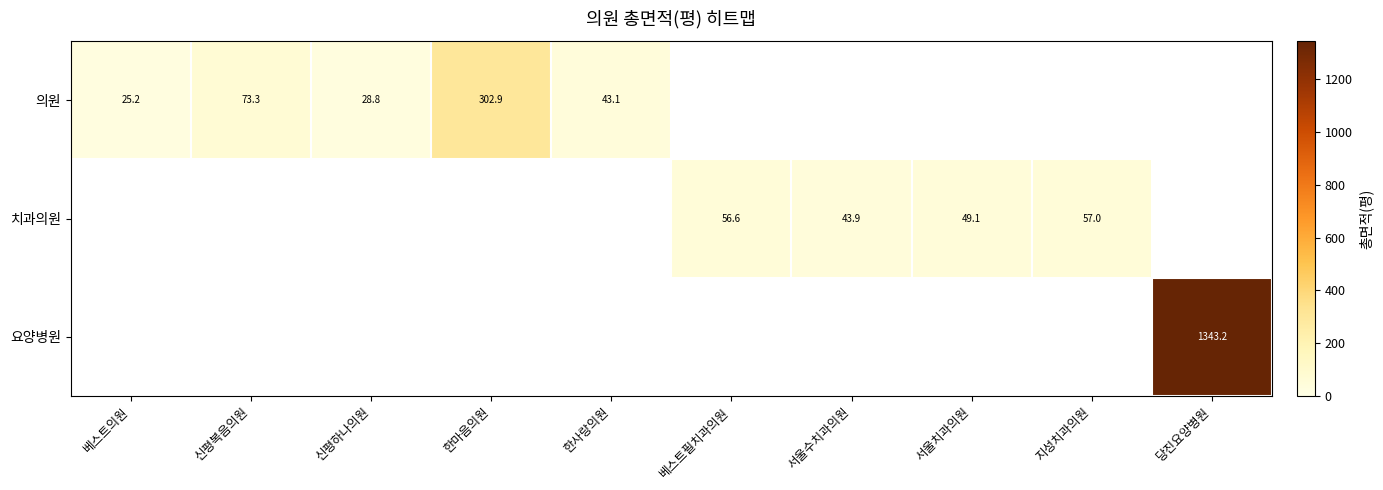

At how many categories does at least one series exceed 240?

2